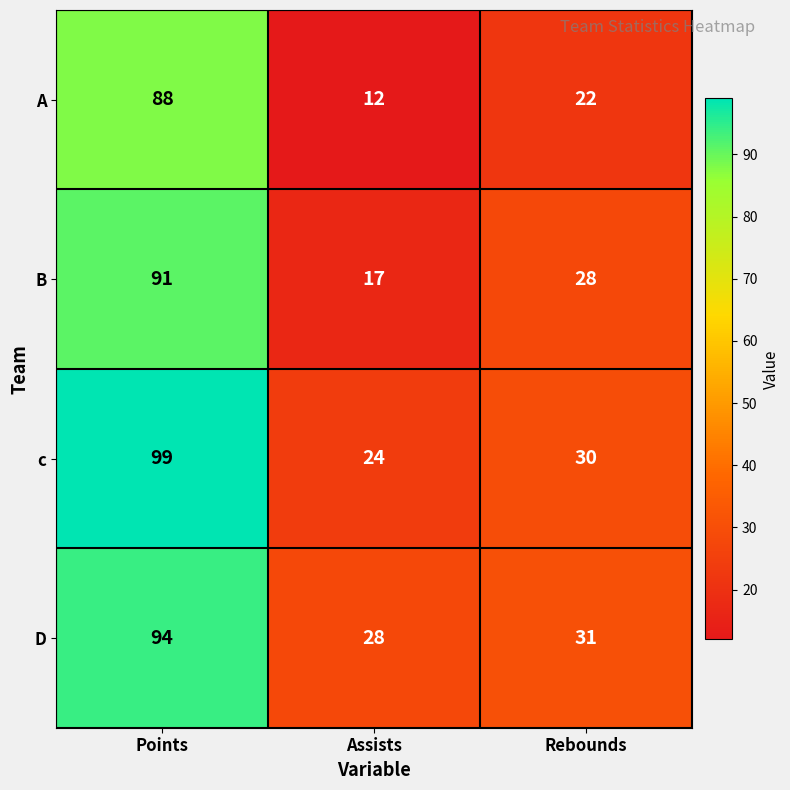

At which label is B closest to 54?

Rebounds